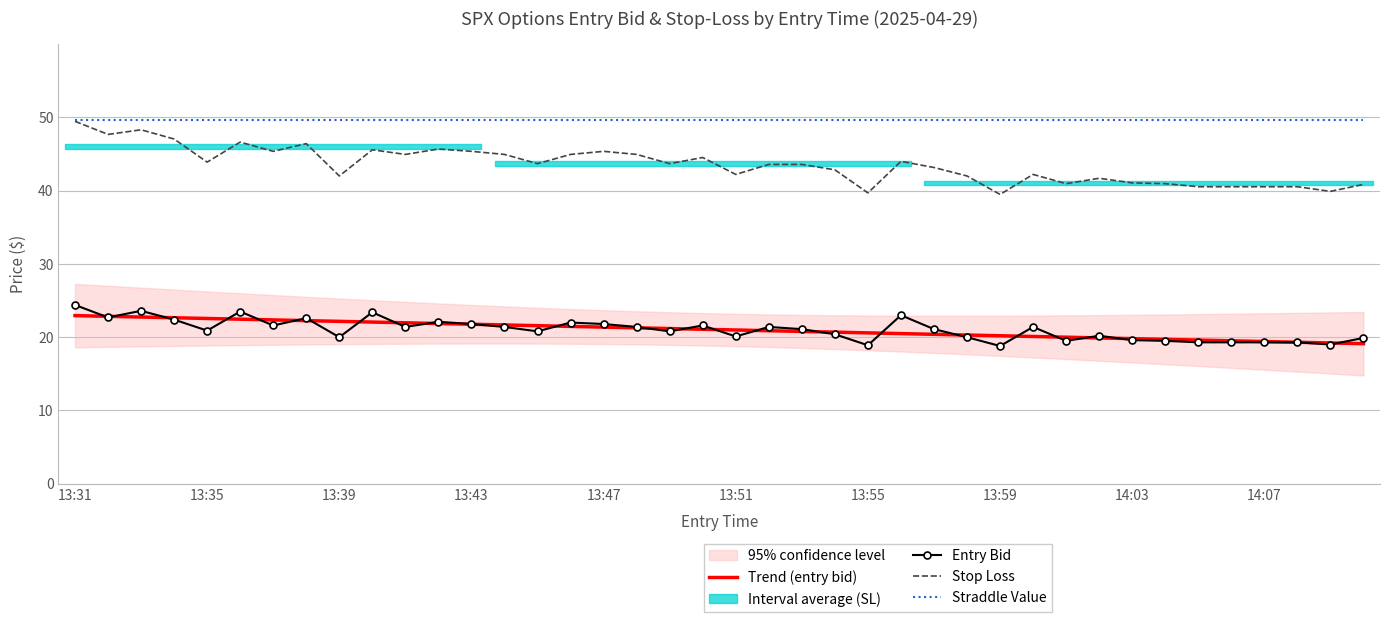

True or false: Straddle Value has more than 1 points higher than both neighbors.

False